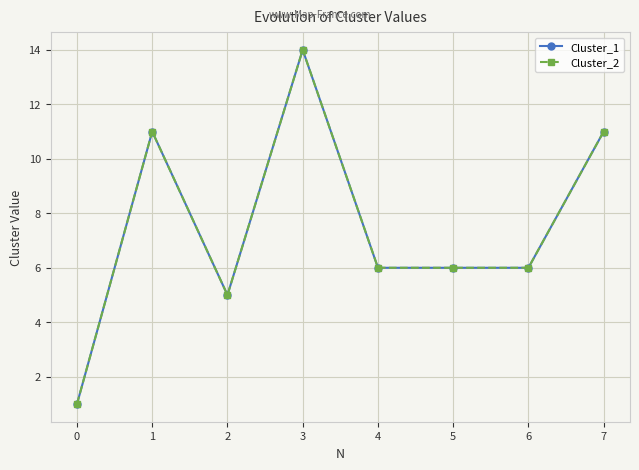

True or false: Cluster_1 and Cluster_2 cross at least once.

False